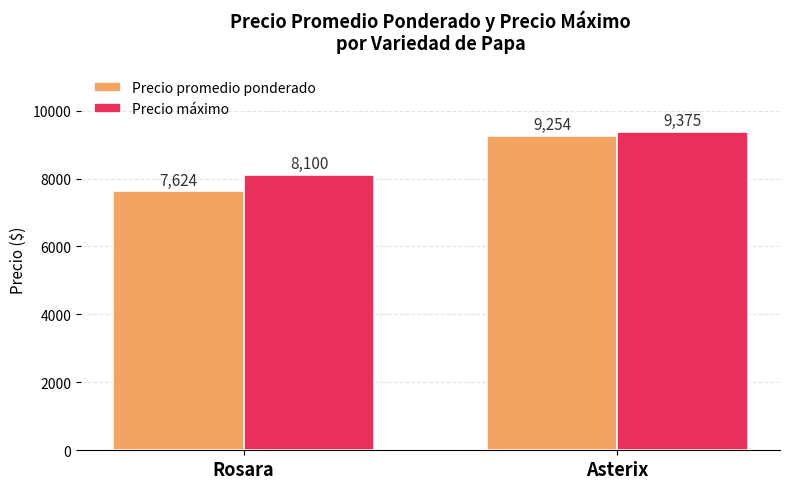

Which series has the largest total across all categories?

Precio máximo